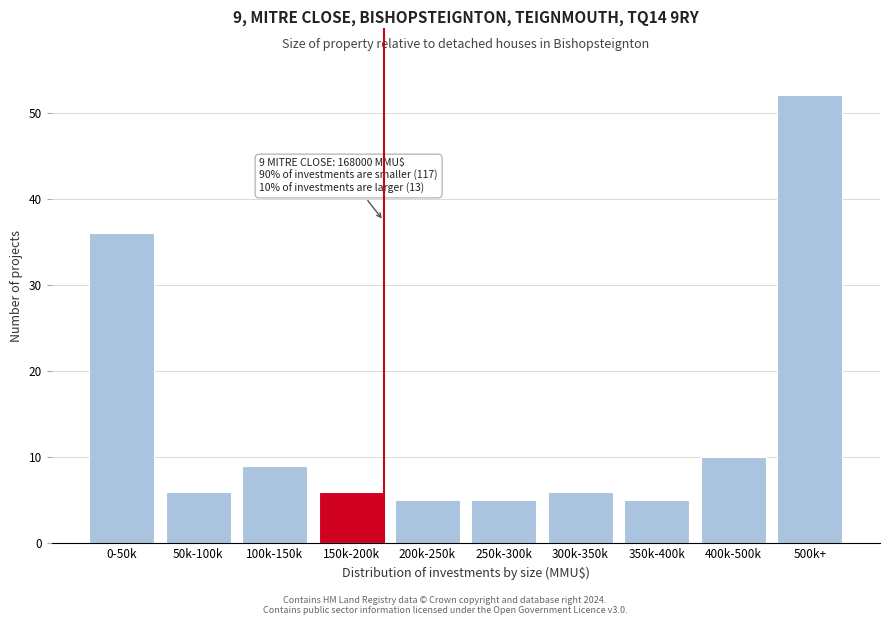

Reading left to right, transcribe all the data shown in this chart.

0-50k=36	50k-100k=6	100k-150k=9	150k-200k=6	200k-250k=5	250k-300k=5	300k-350k=6	350k-400k=5	400k-500k=10	500k+=52